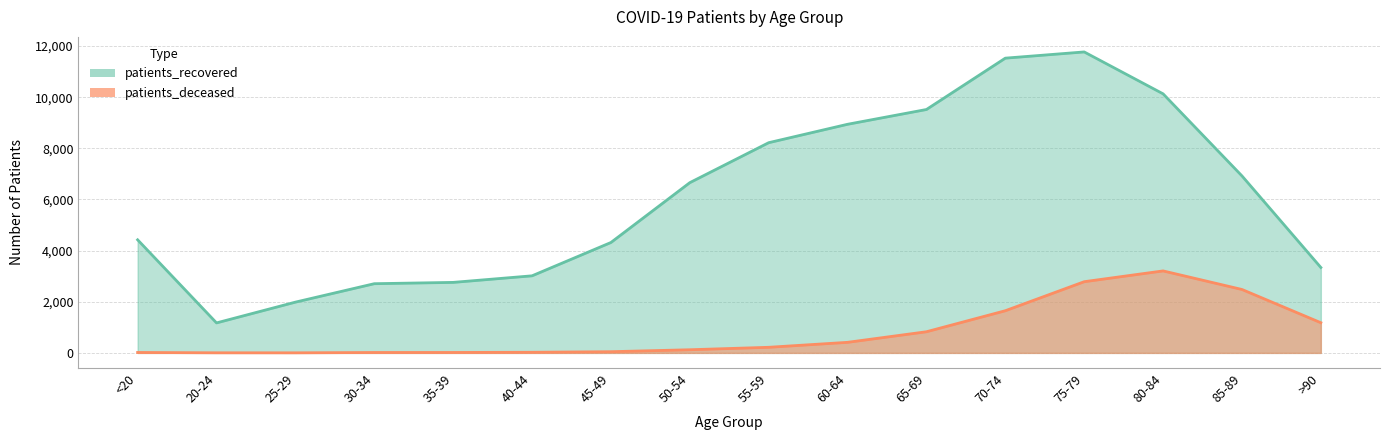

Which series changed the most between 80-84 and 85-89?

patients_recovered